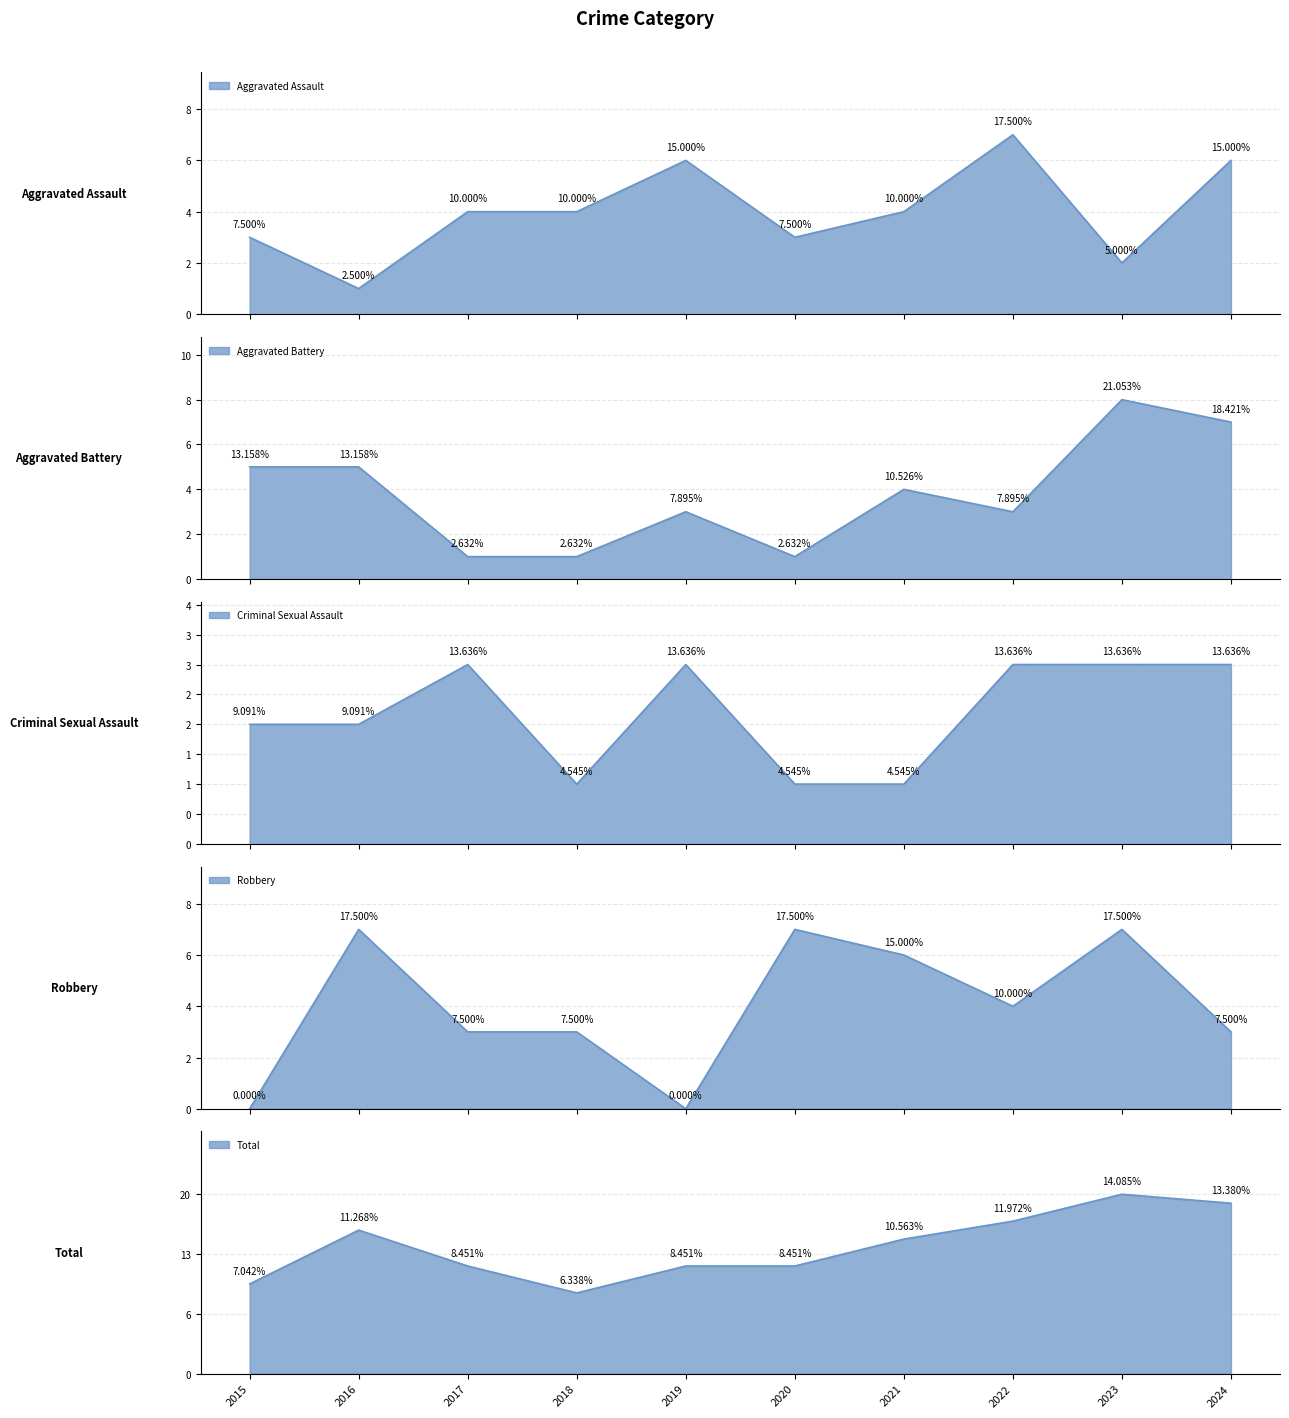

What is the average value of the Aggravated Assault series?

4